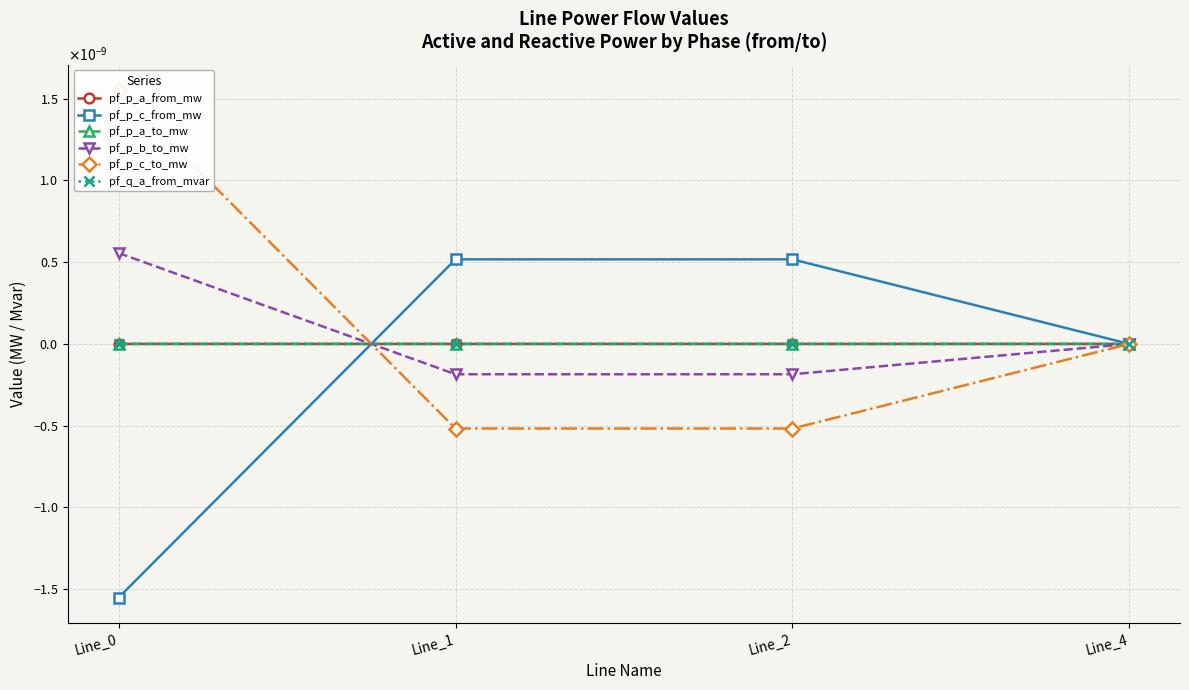

Which category has the lowest value across all series?

Line_0